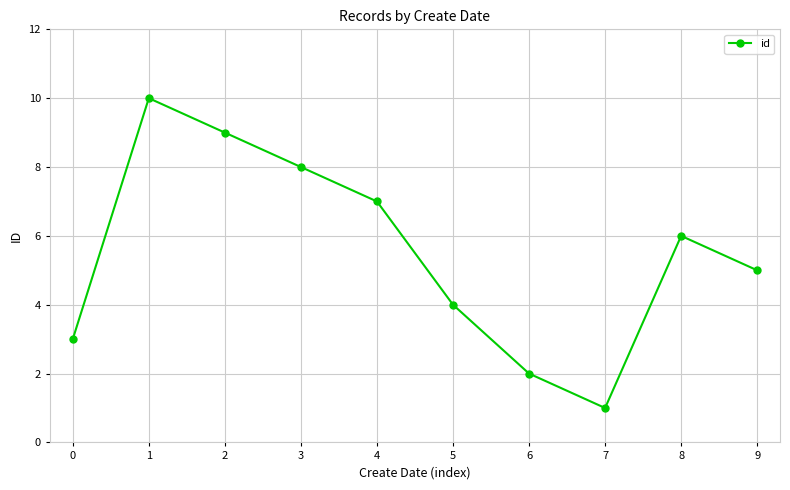

What is the difference between the maximum and minimum values?

9